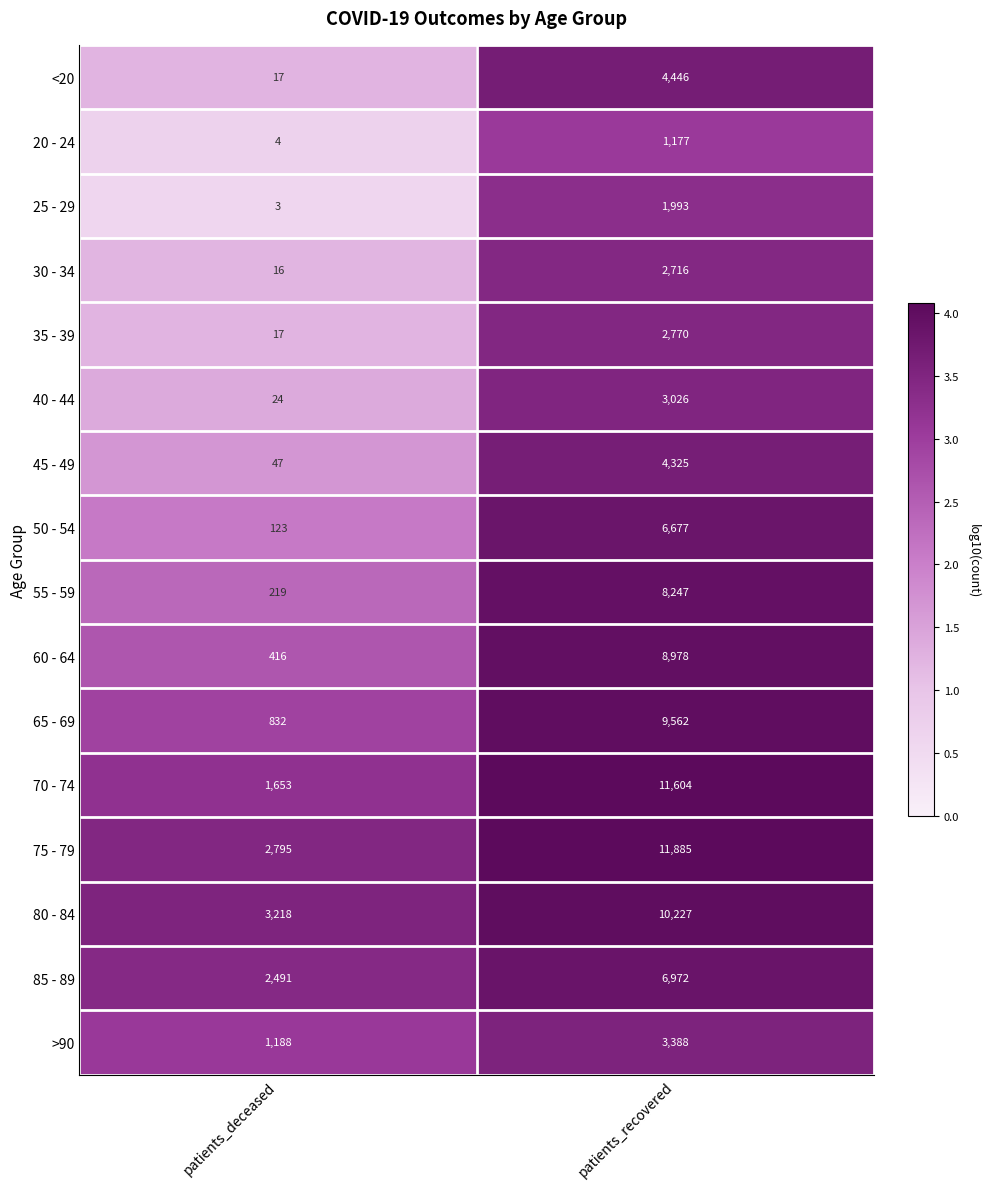

At which category does the chart reach its peak across all series?

patients_recovered